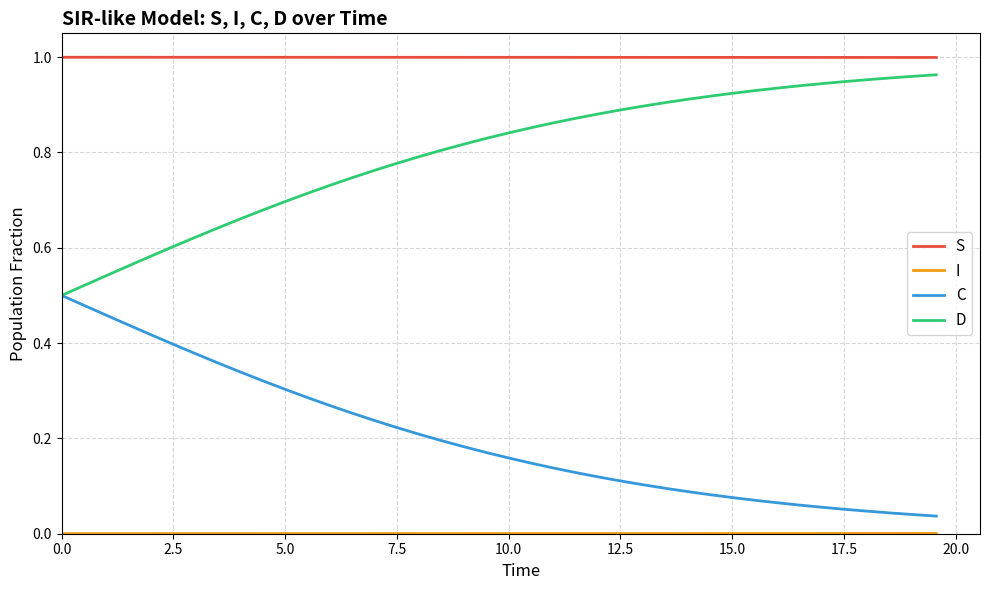

Which series has the largest total across all categories?

S